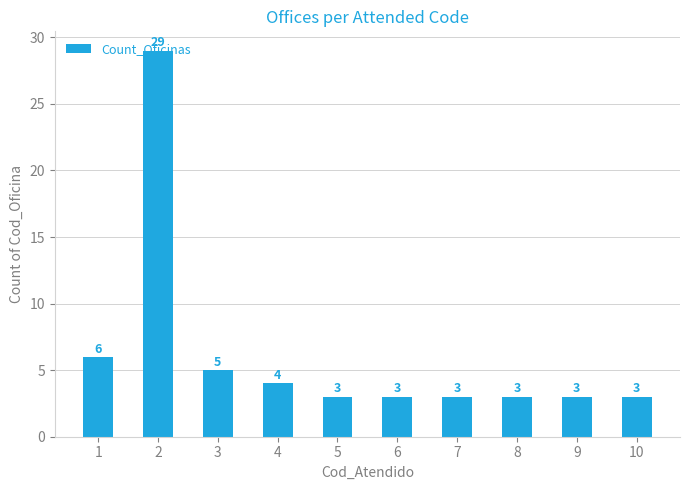

What is the maximum value shown in the chart?

29